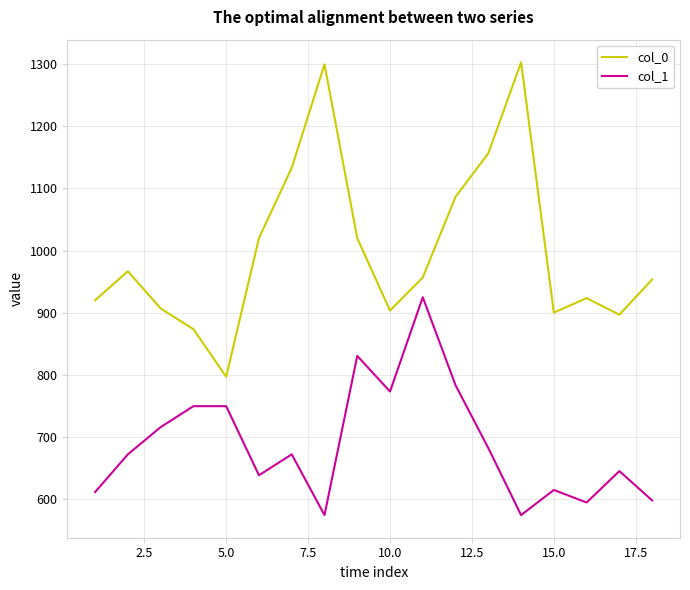

List the series in order of their overall mean, highest first.

col_0, col_1